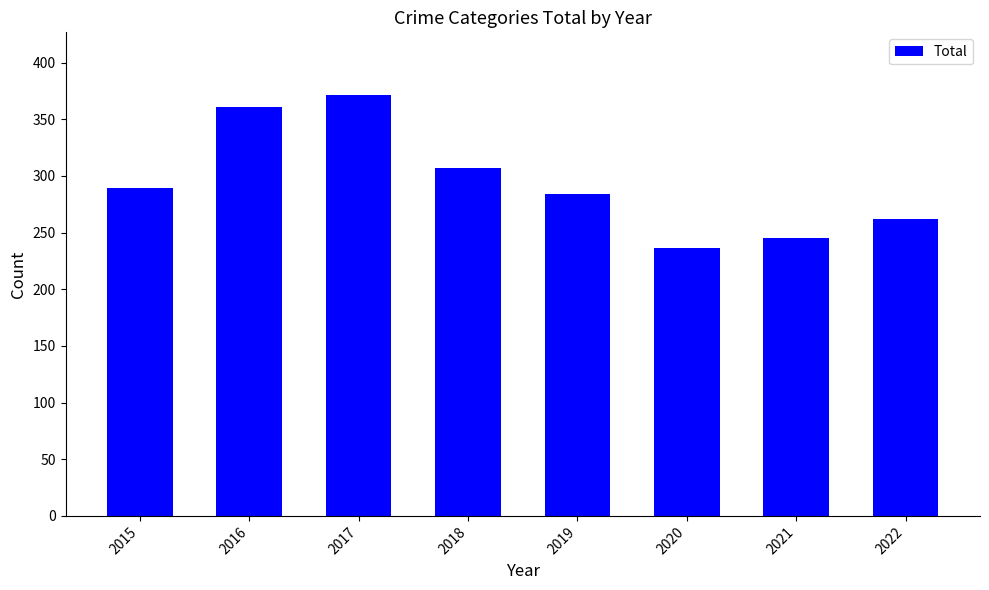

Are the bars grouped side by side (vs. stacked)?

No